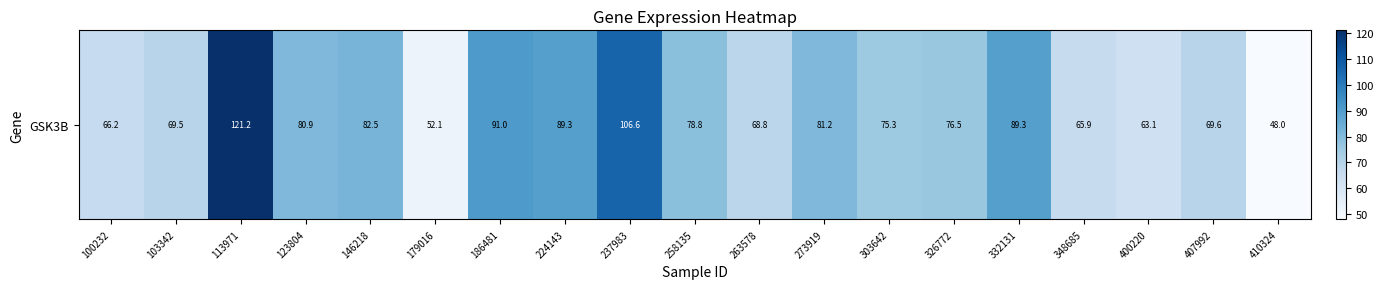

Reading right to left, extract all data points from this chart.

410324=48.0	407992=69.6	400220=63.1	348685=65.9	332131=89.3	326772=76.5	303642=75.3	273919=81.2	263578=68.8	258135=78.8	237983=106.6	224143=89.3	186481=91.0	179016=52.1	146218=82.5	123804=80.9	113971=121.2	103342=69.5	100232=66.2